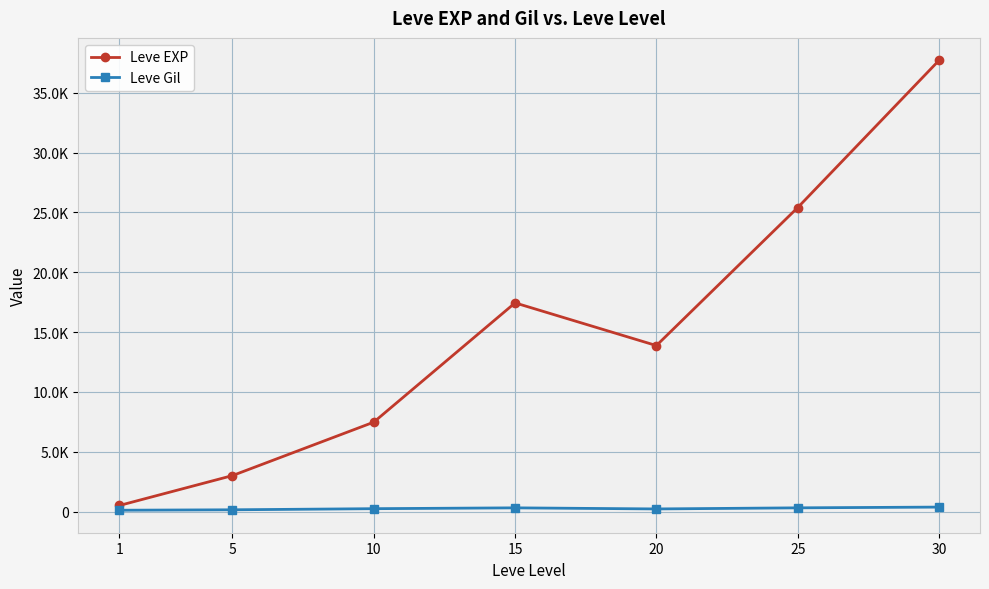

True or false: Leve EXP has more than 2 points higher than both neighbors.

False